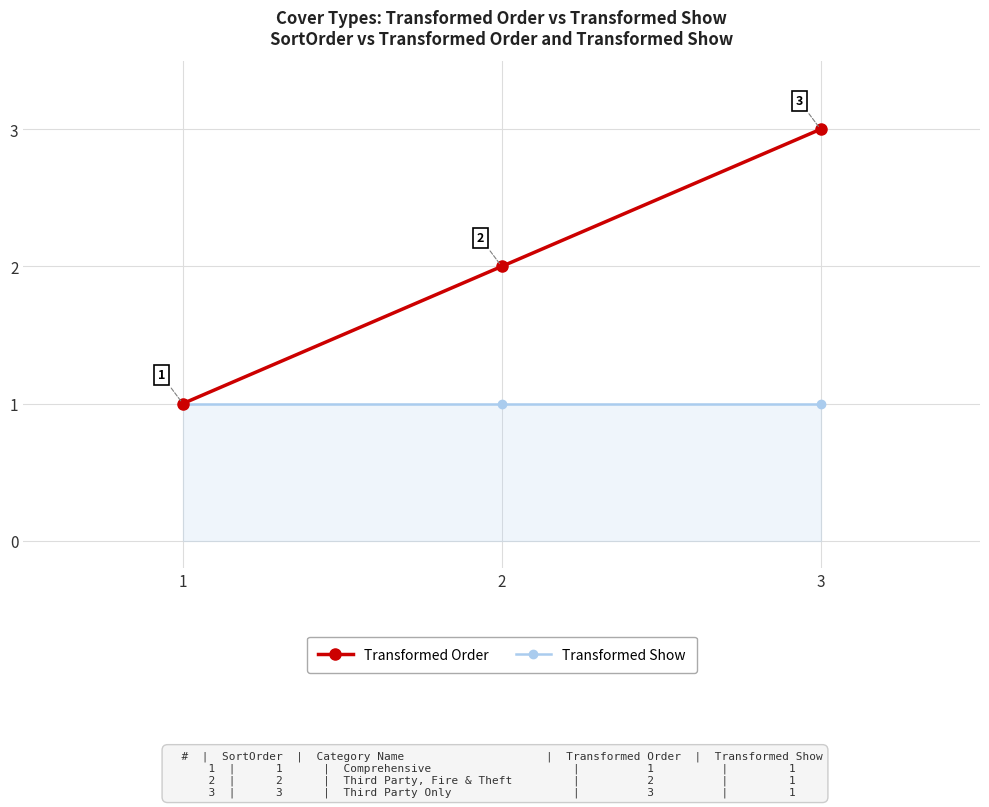

Which category has the highest value in the Transformed Order series?

3